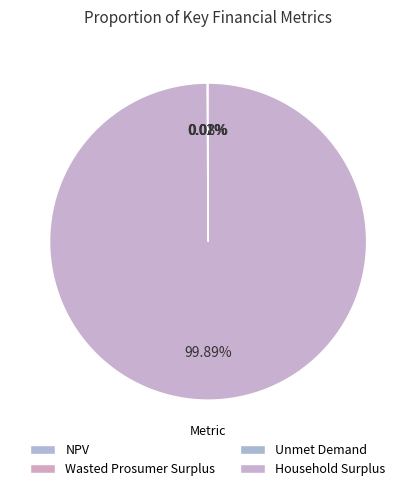

What is the change in value from Wasted Prosumer Surplus to Unmet Demand?

+41500.9